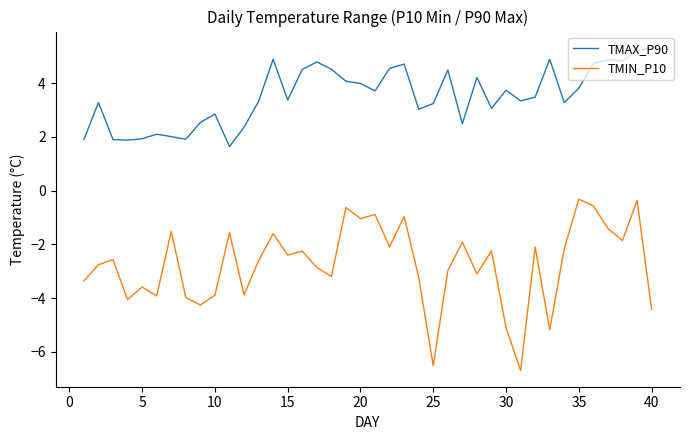

True or false: TMIN_P10 and TMAX_P90 intersect in this chart.

False